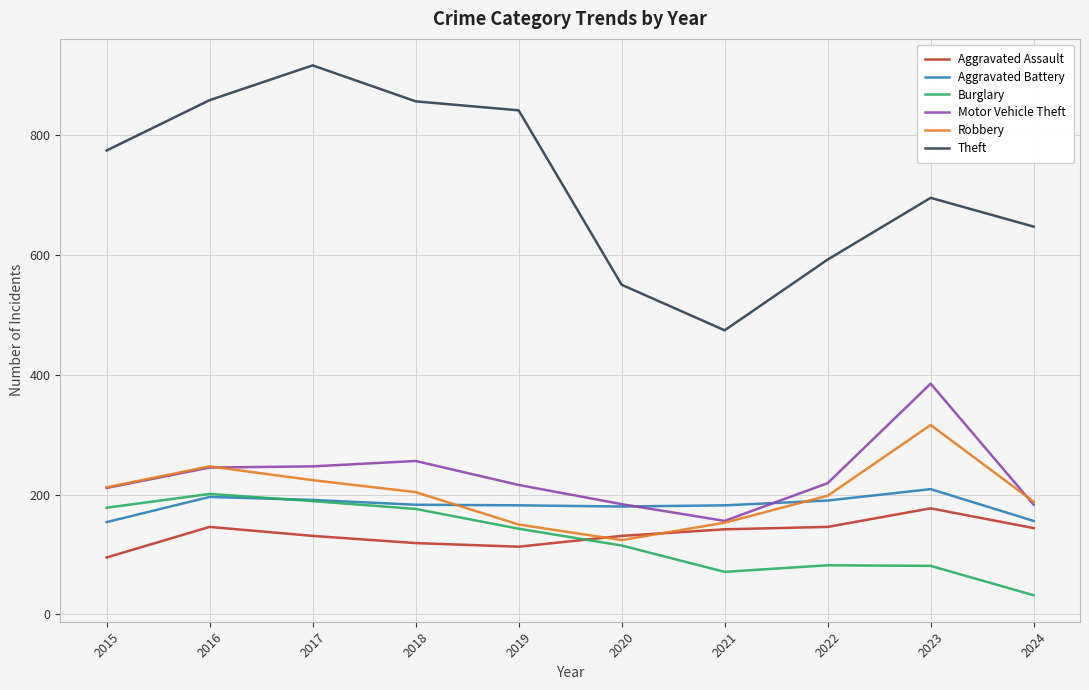

The Aggravated Assault series shows 144 at 2024. True or false?

True